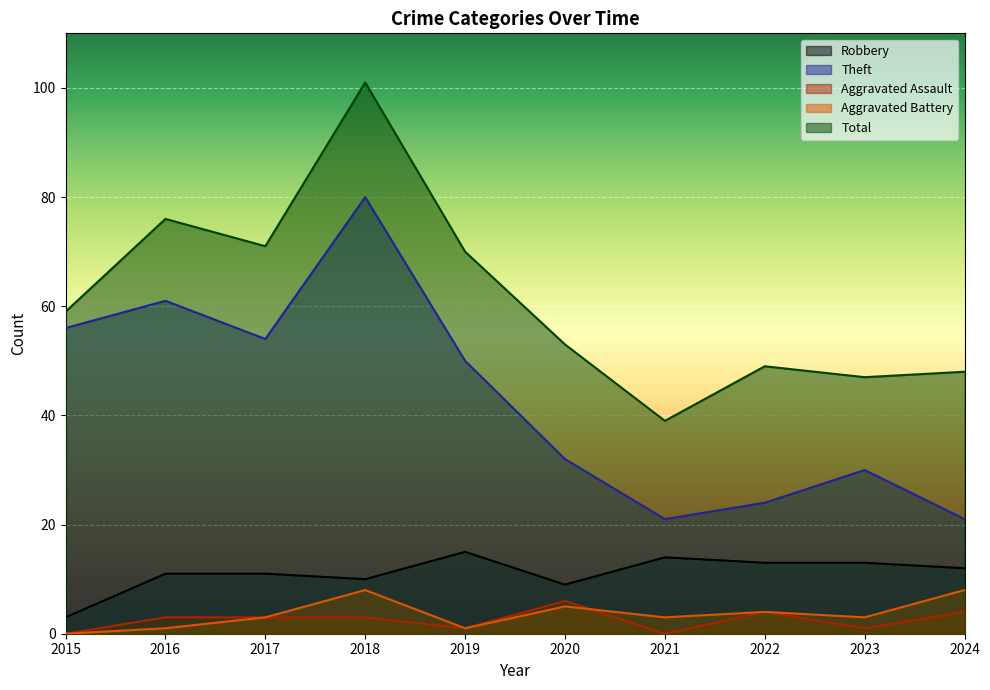

Between 2020 and 2021, which series saw the biggest shift?

Total